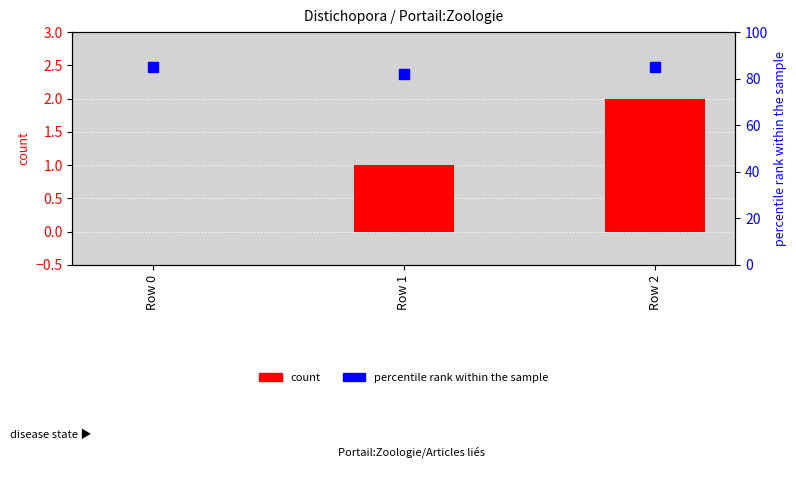

Which series contains the highest Y value?

percentile rank within the sample